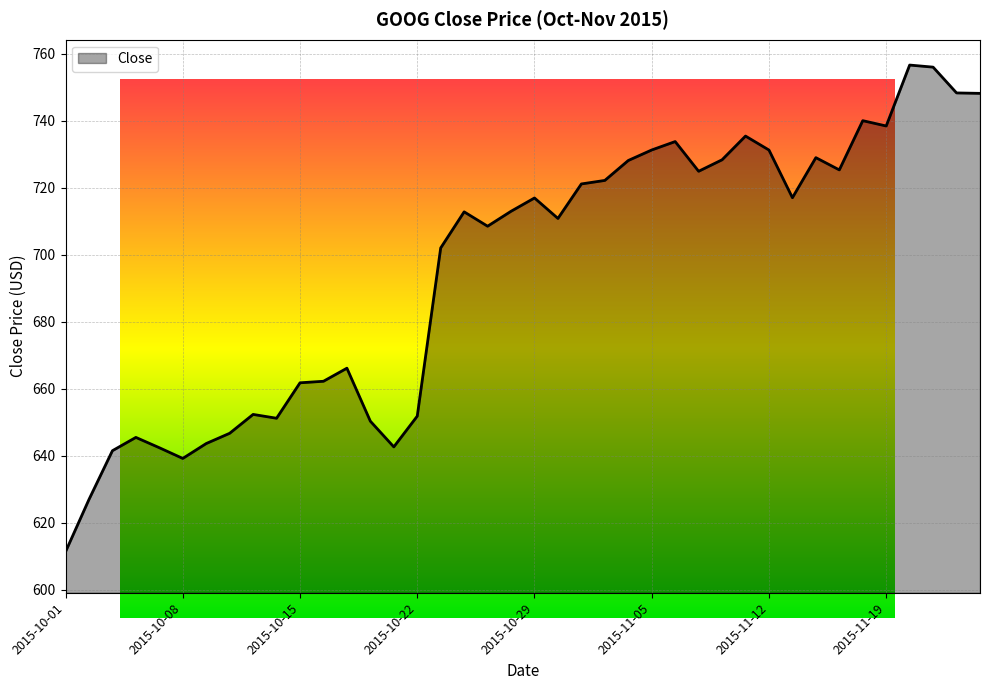

True or false: the data shows 728.1 at 2015-11-04.

True